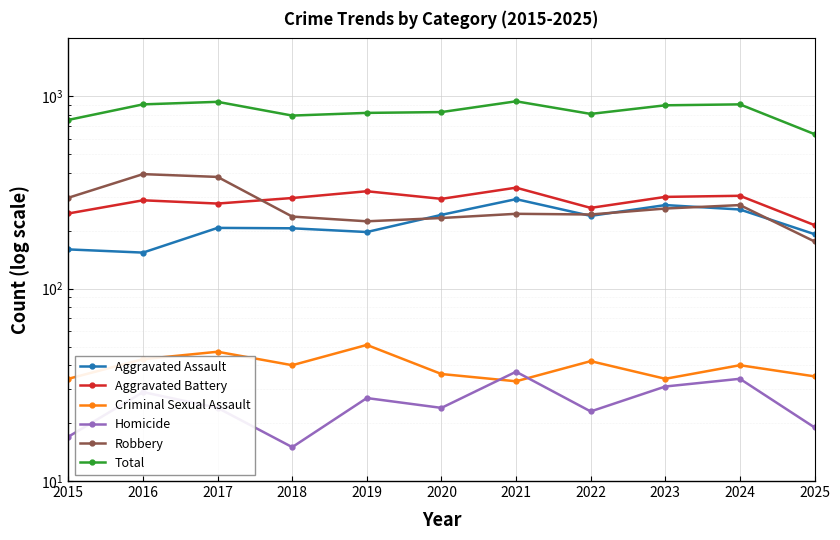

What is the total value across all series at 2015?

1508